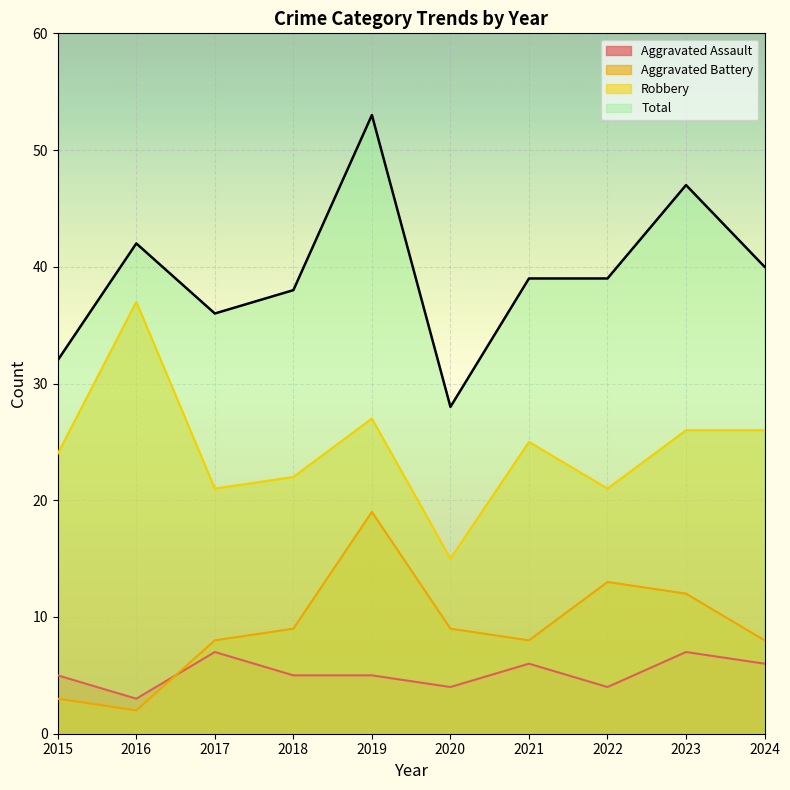

How many interior local valleys does the Robbery series have?

3